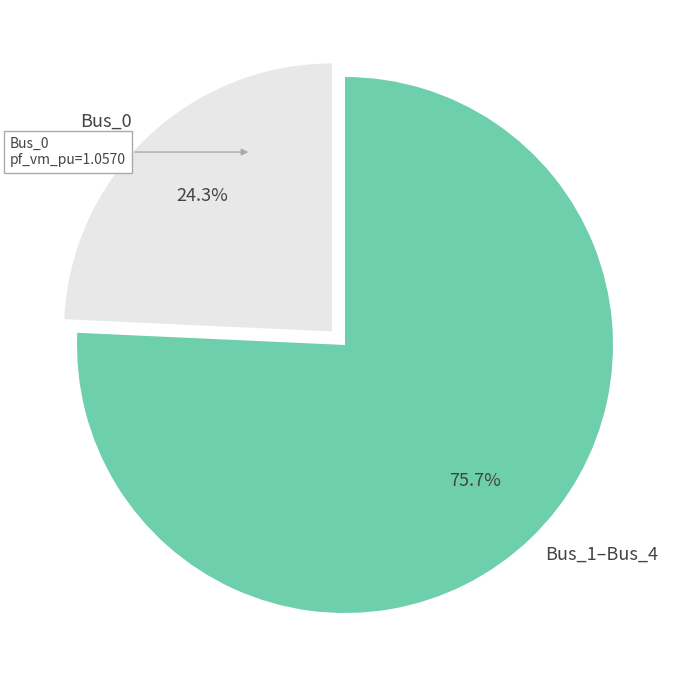

Is there a majority slice in this chart?

Yes